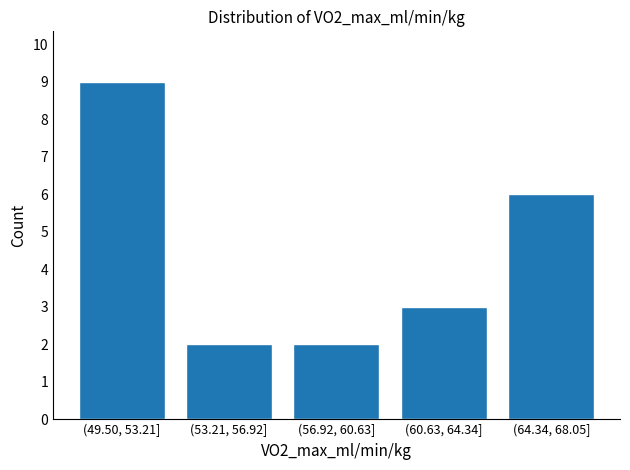

Reading right to left, extract all data points from this chart.

6	3	2	2	9